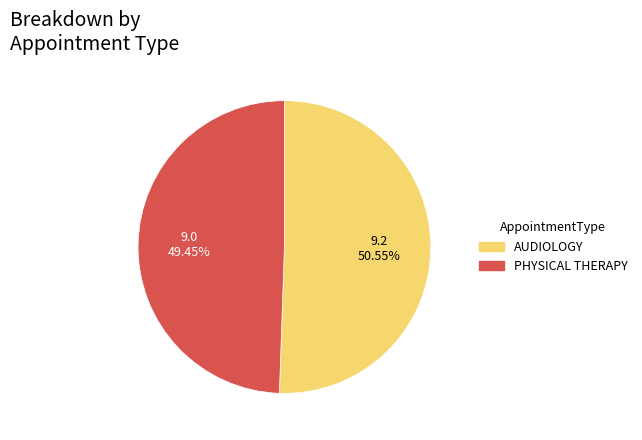

What is the total percentage of PHYSICAL THERAPY and AUDIOLOGY?

100.0%